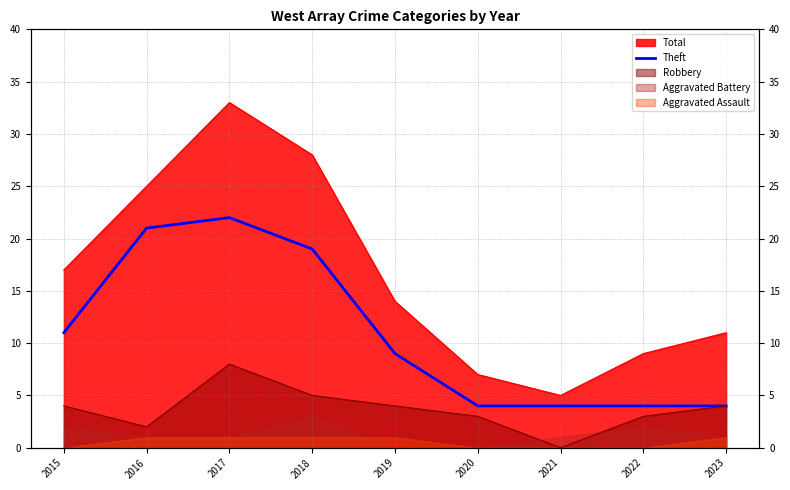

Count the number of values greater than 9.

4